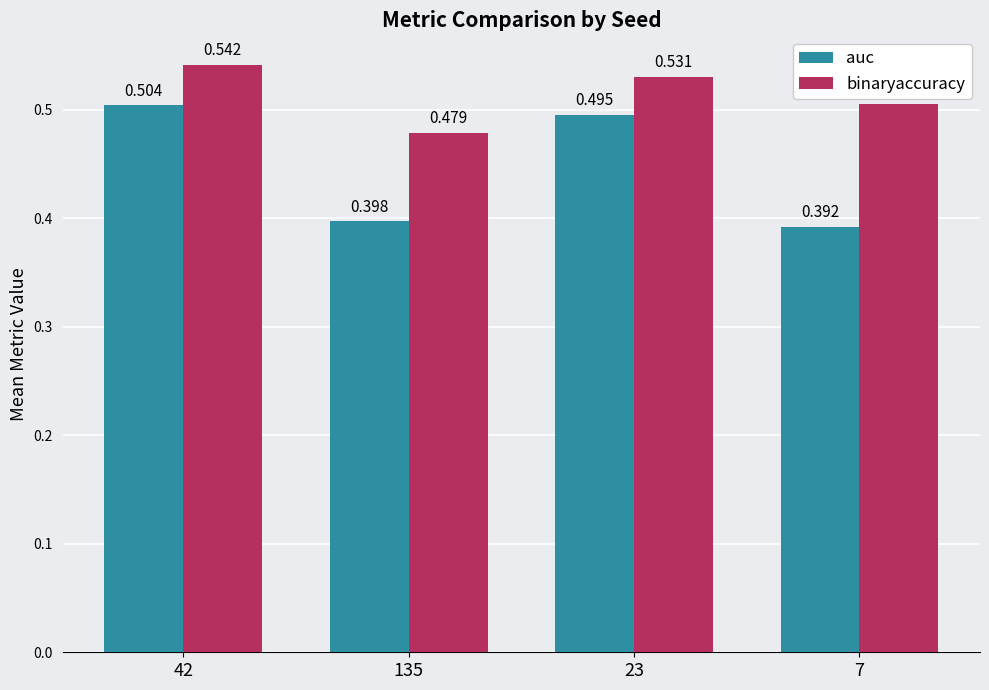

Which series has the largest total across all categories?

binaryaccuracy